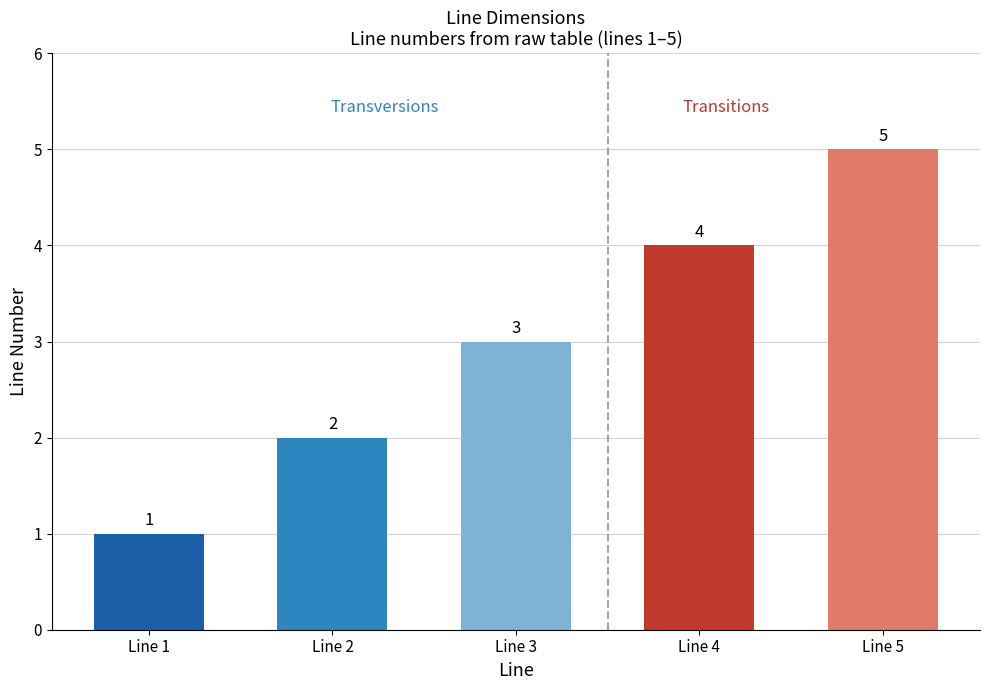

Reading right to left, list all the values displayed in this chart.

Line 5=5	Line 4=4	Line 3=3	Line 2=2	Line 1=1